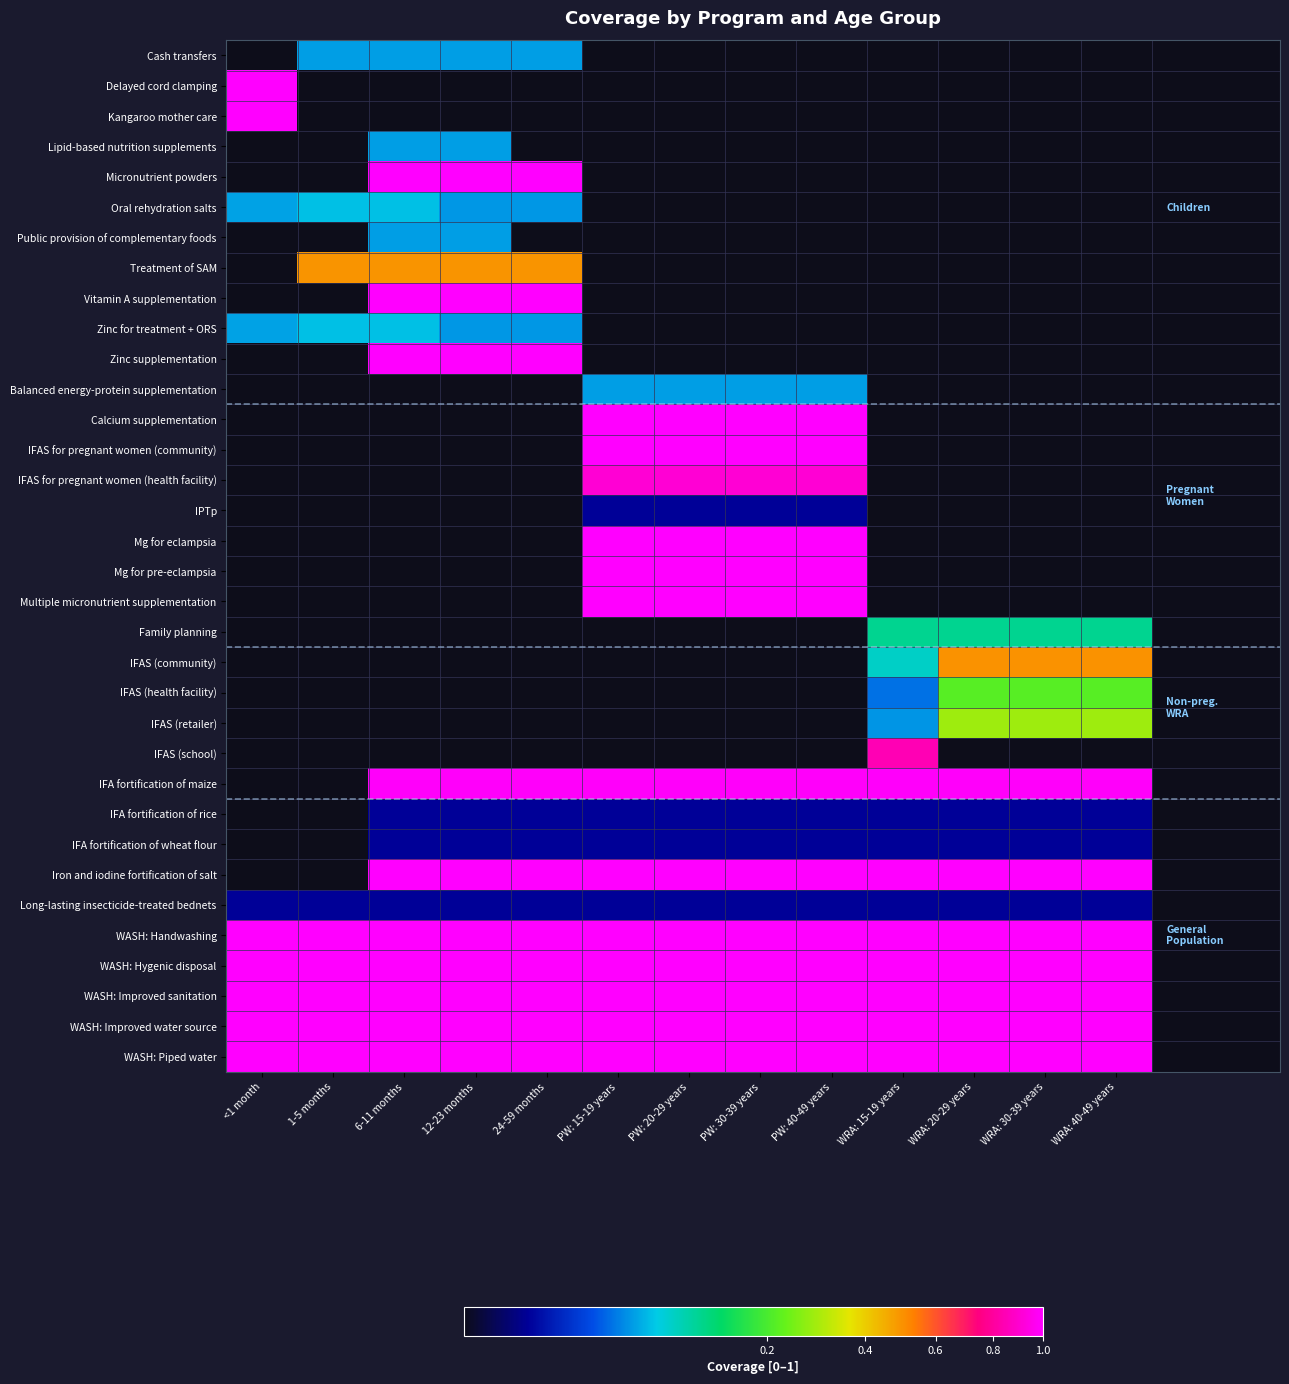

At which label is Delayed cord clamping closest to 1?

<1 month